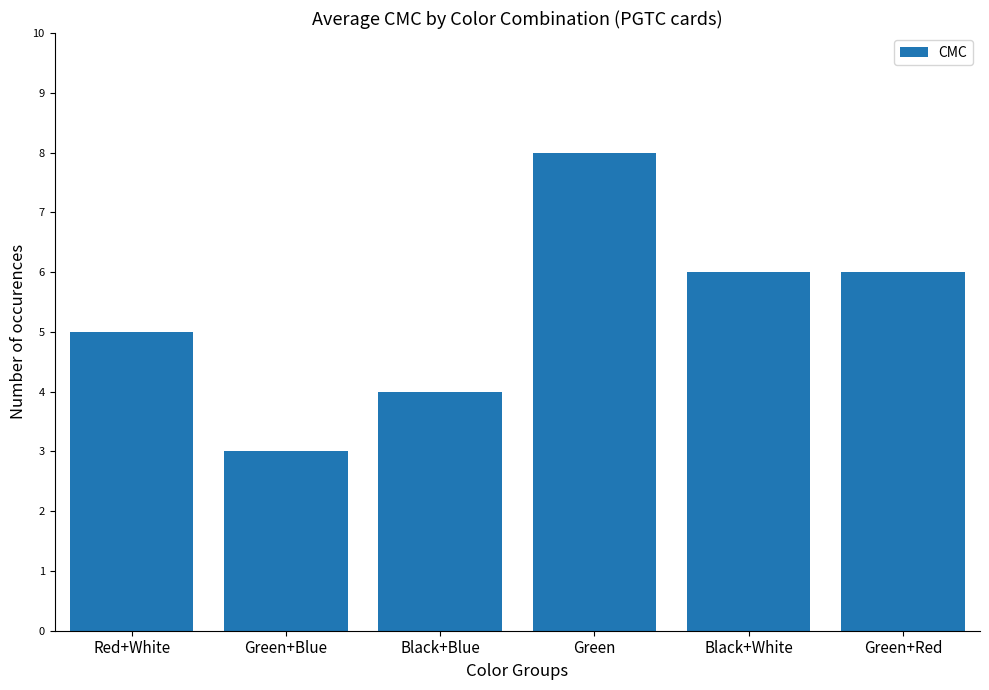

True or false: the data shows 5 at Green+Blue.

False